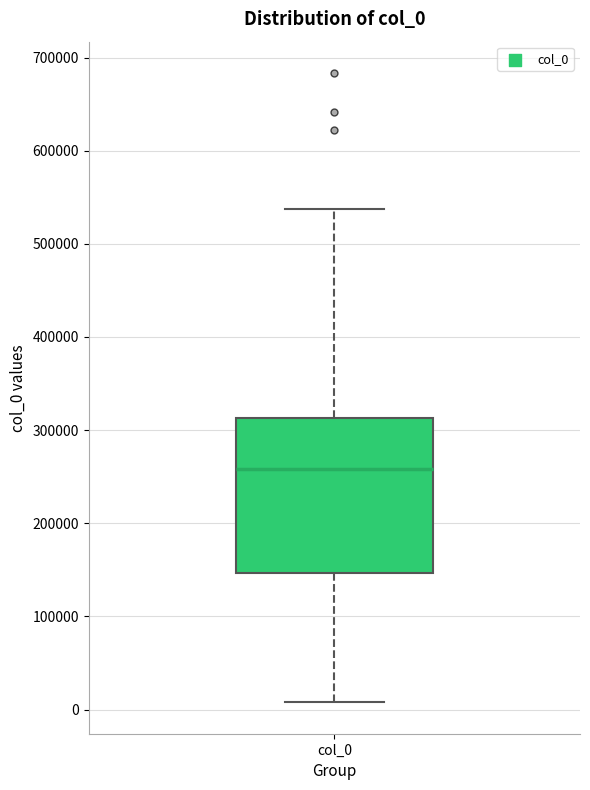

Where does the median line of the box for col_0 sit on the y-axis? The values are not printed on the chart, so give them approximately, as read against the axis.

260000